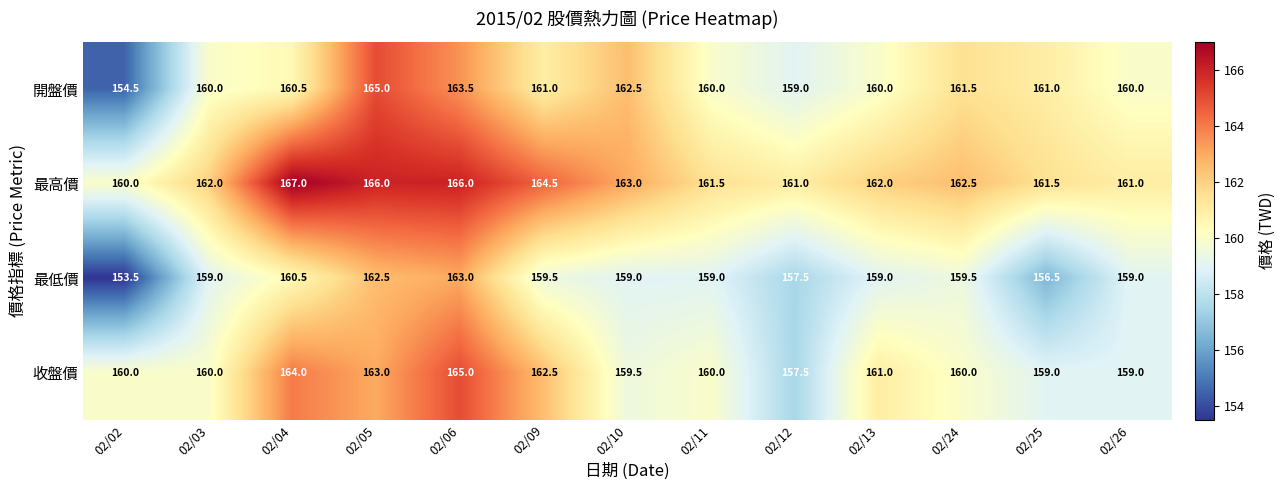

At 02/13, list the series in order from smallest to largest.

最低價, 開盤價, 收盤價, 最高價